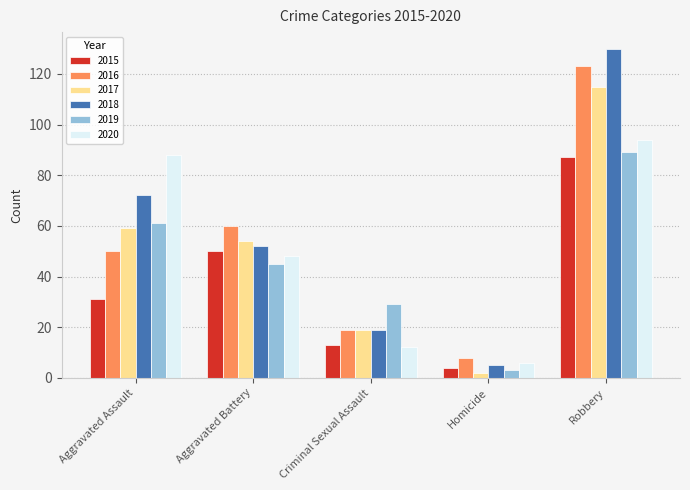

Which label corresponds to the smallest value in the chart?

Homicide